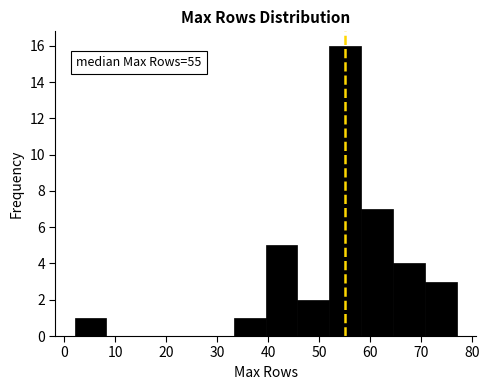

Over which range of the x-axis is the bar tallest?

52 to 58